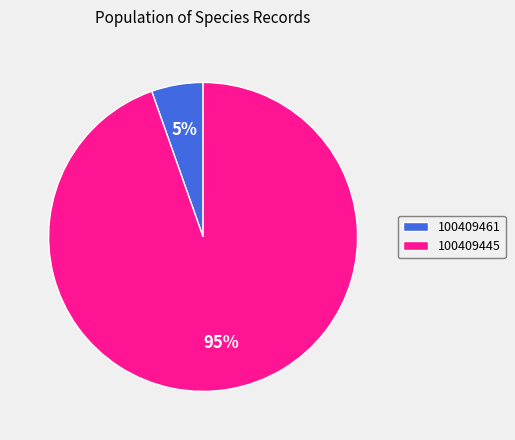

Which category has the biggest portion of the pie?

100409445